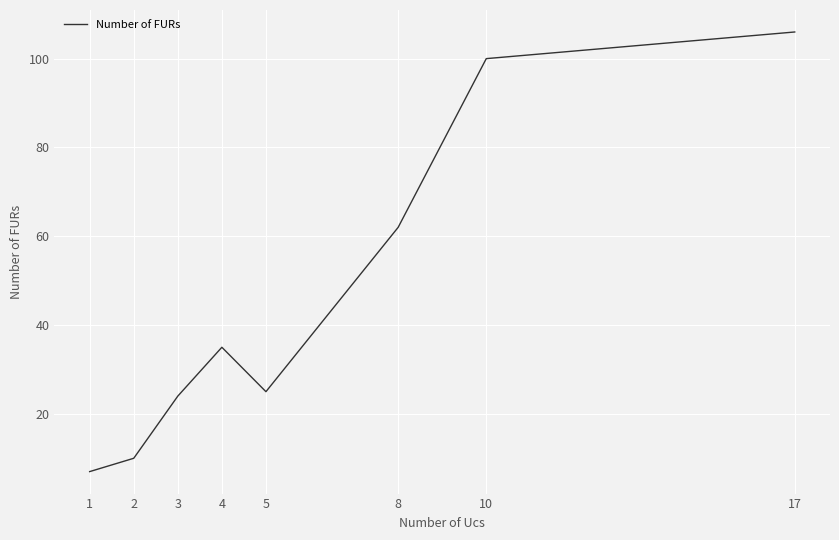

Reading left to right, what are all the values shown in this chart?

7	10	24	35	25	62	100	106